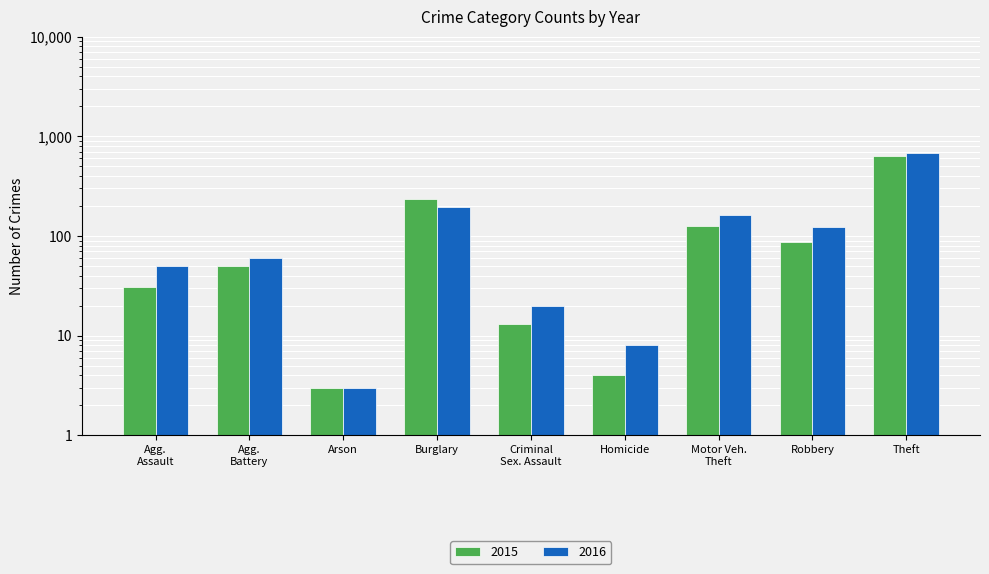

What are all the series names shown in the legend?

2015, 2016